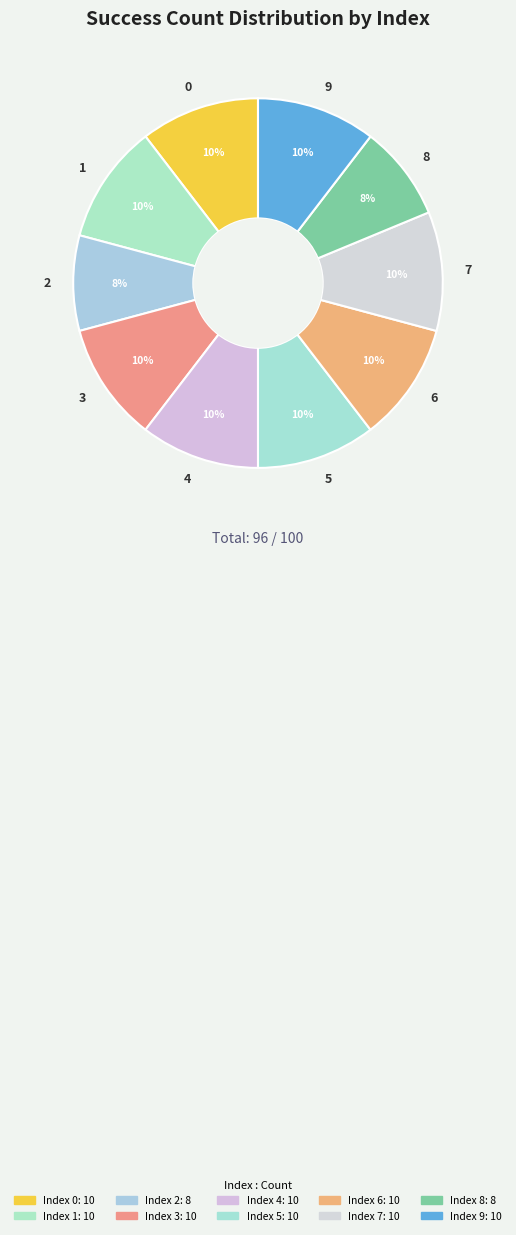

Is there any slice that represents more than half of the pie?

No